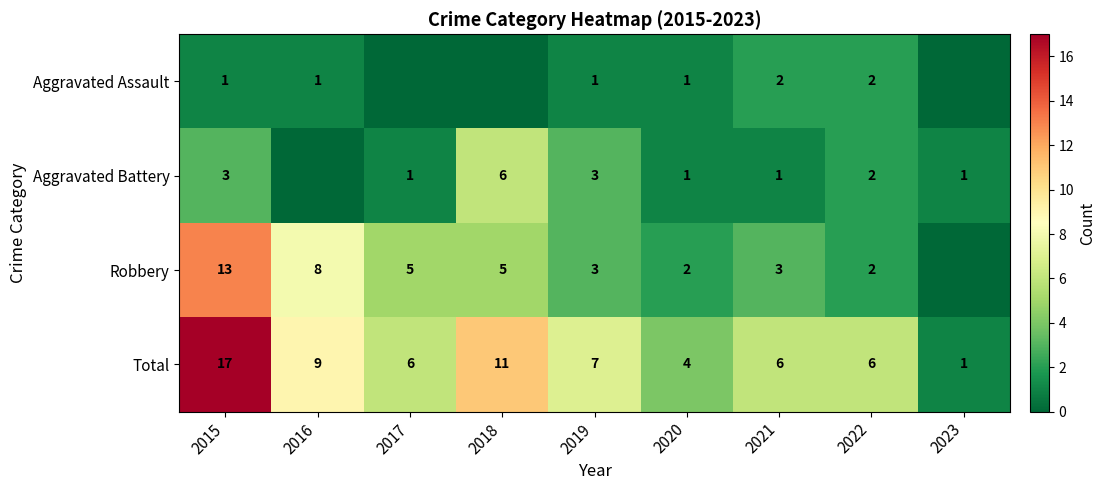

What is the difference between the maximum and minimum values in the Total series?

16